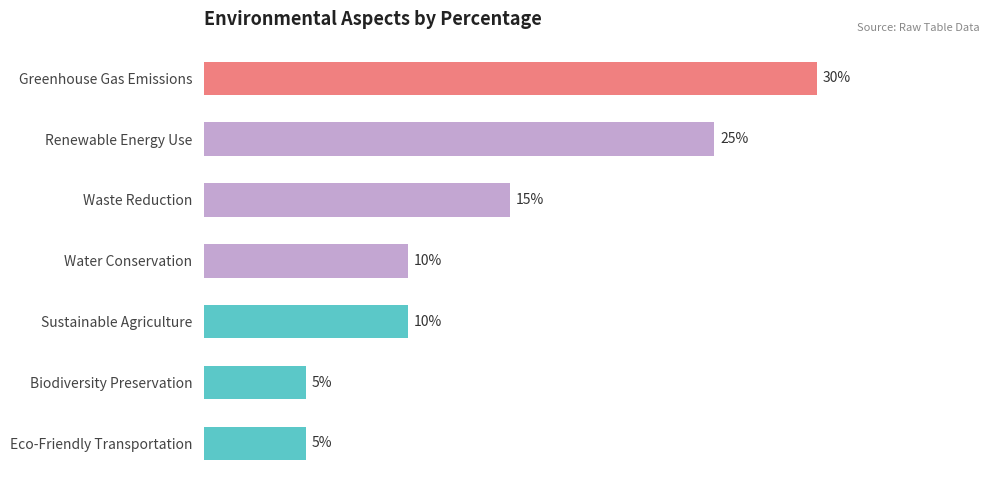

Between Greenhouse Gas Emissions and Renewable Energy Use, which is larger?

Greenhouse Gas Emissions